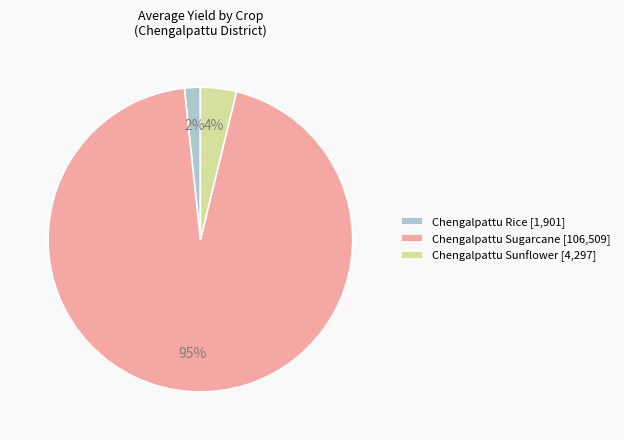

How many slices are in this pie chart?

3